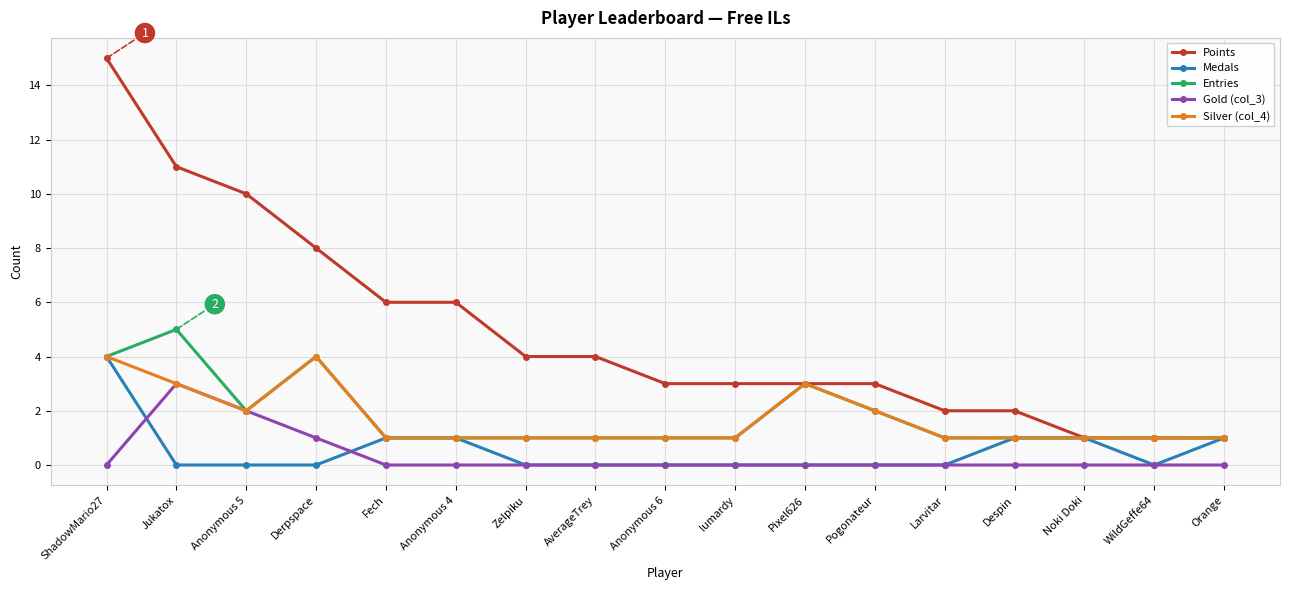

Is it true that Medals equals -2 at WildGeffe64?

False